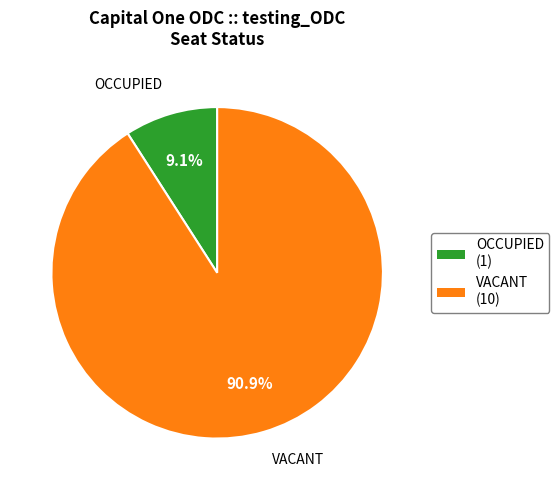

Which category has the biggest portion of the pie?

VACANT